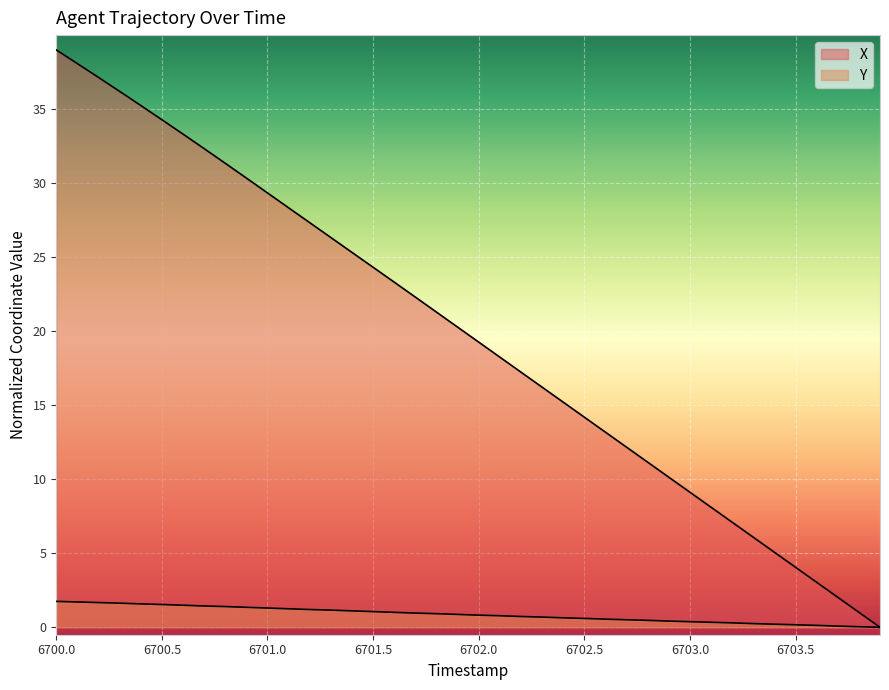

Does the chart display data point markers on the line(s)?

No